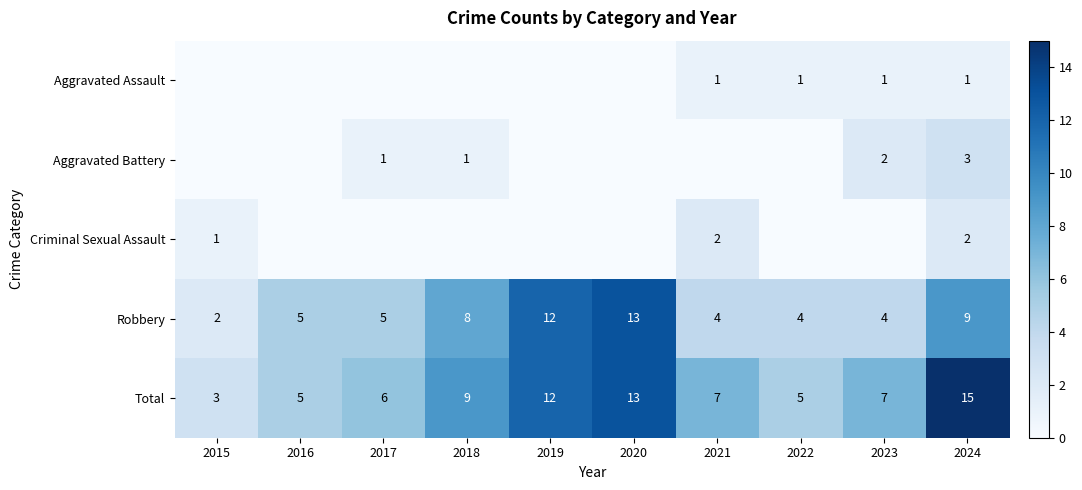

At which label does Robbery reach its minimum?

2015